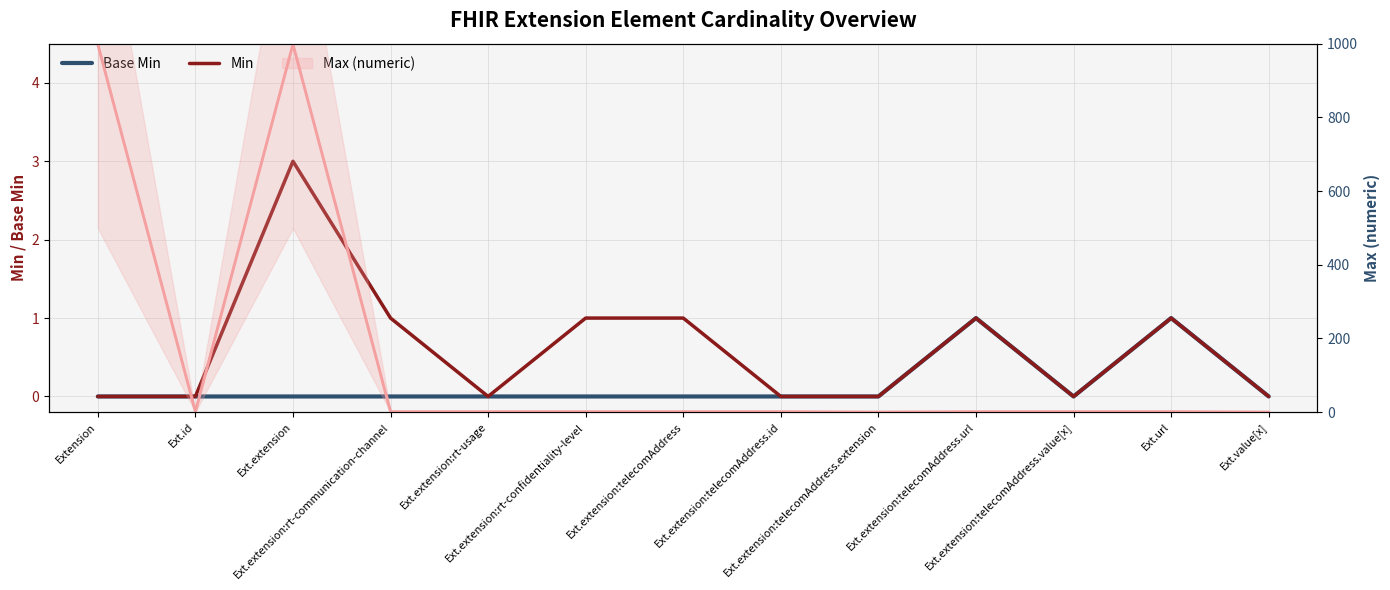

How many distinct data groups are displayed?

3